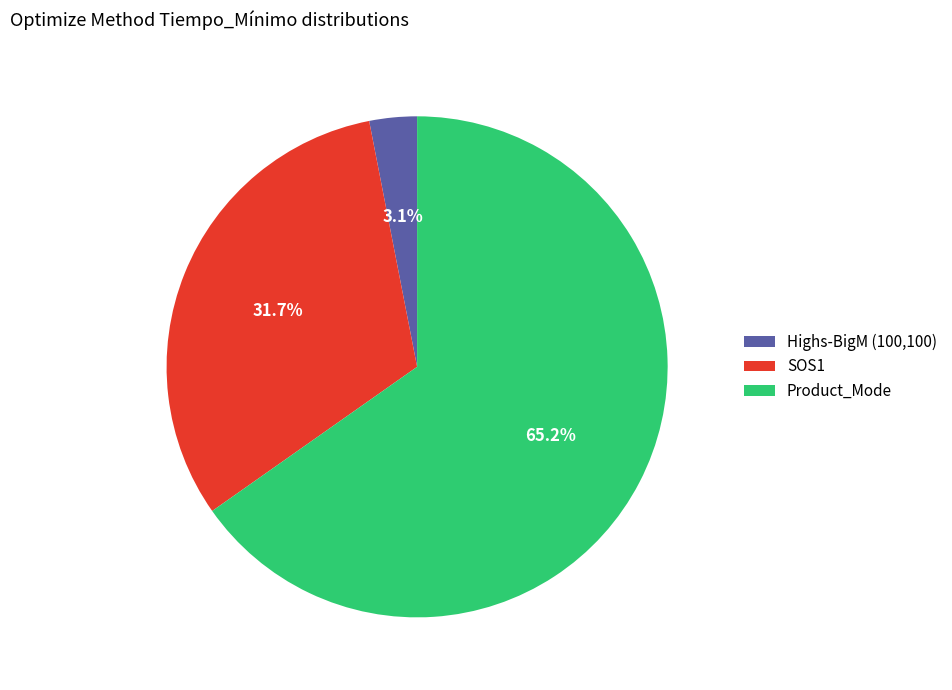

What percentage is NOT represented by SOS1?

68.3%